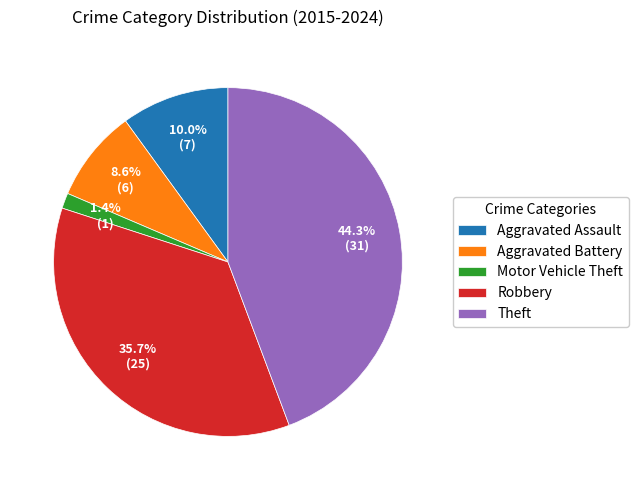

True or false: Aggravated Assault accounts for 10% of the total.

True